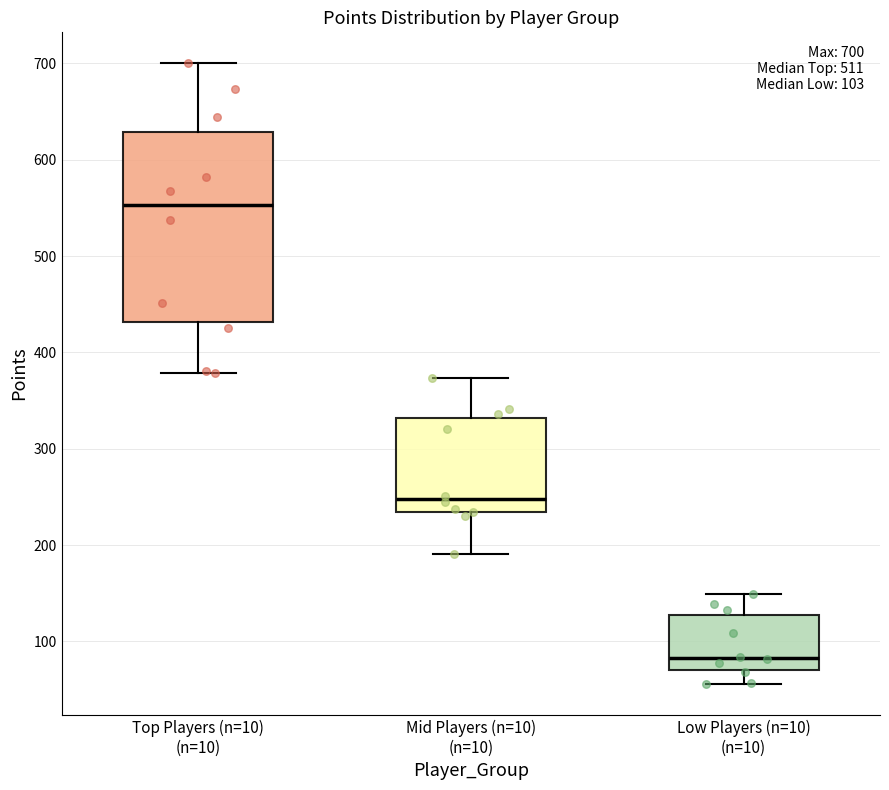

Which box's median line is the highest?

Top Players (n=10) (n=10)